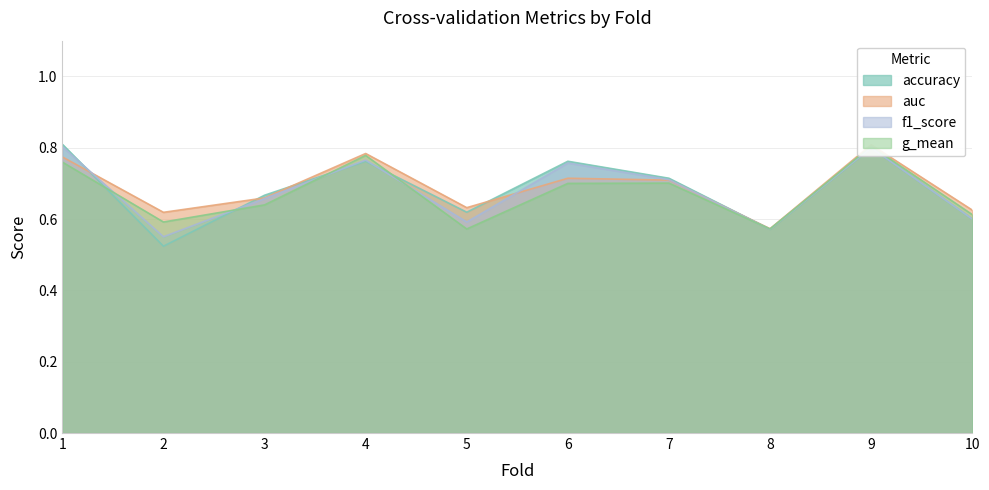

What are all the series names shown in the legend?

accuracy, auc, f1_score, g_mean